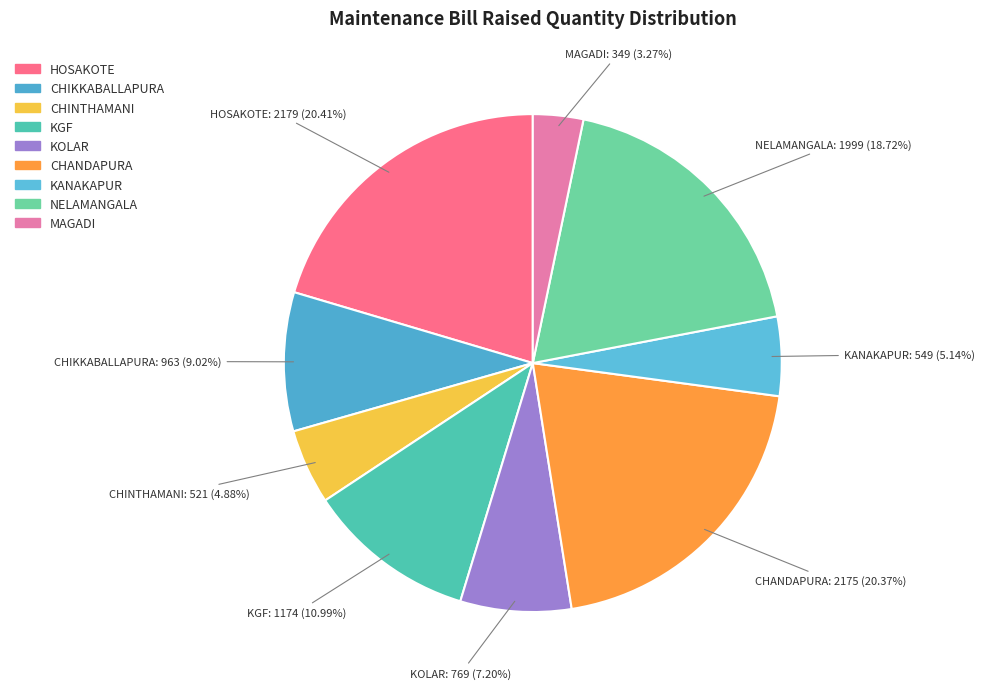

Which has a higher value, NELAMANGALA or KANAKAPUR?

NELAMANGALA